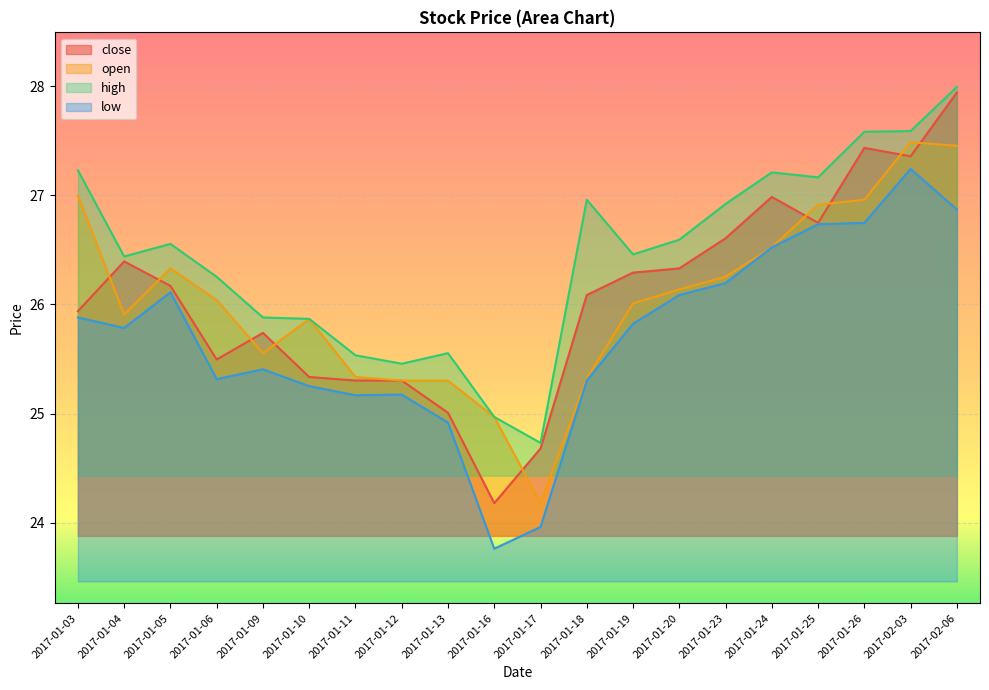

What is the difference between the highest and lowest values at 2017-01-12?

0.3